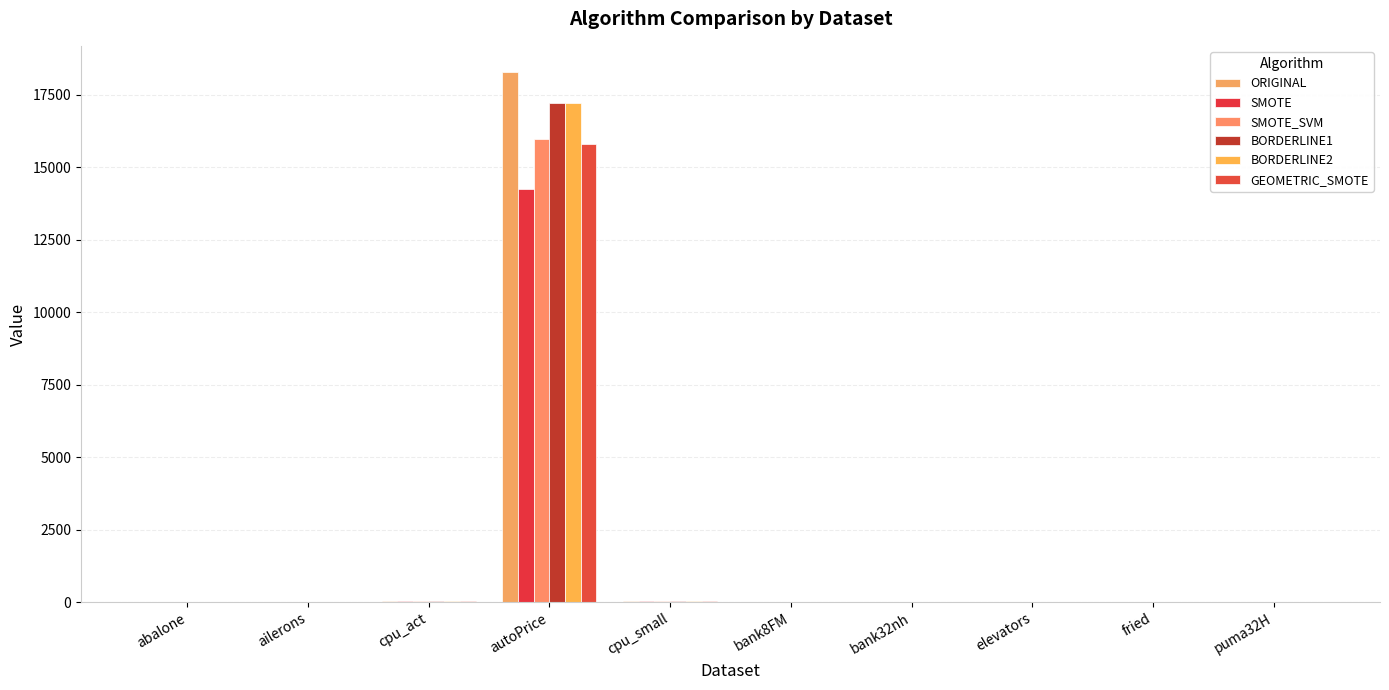

Is the value of SMOTE at abalone greater than the value of ORIGINAL at bank8FM?

Yes